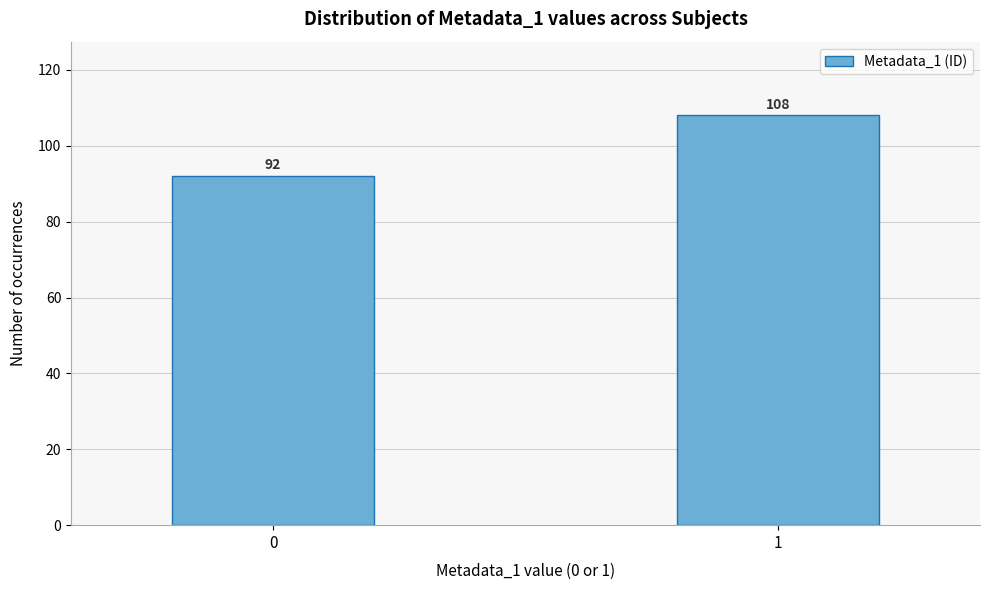

Reading left to right, transcribe all the data shown in this chart.

92	108